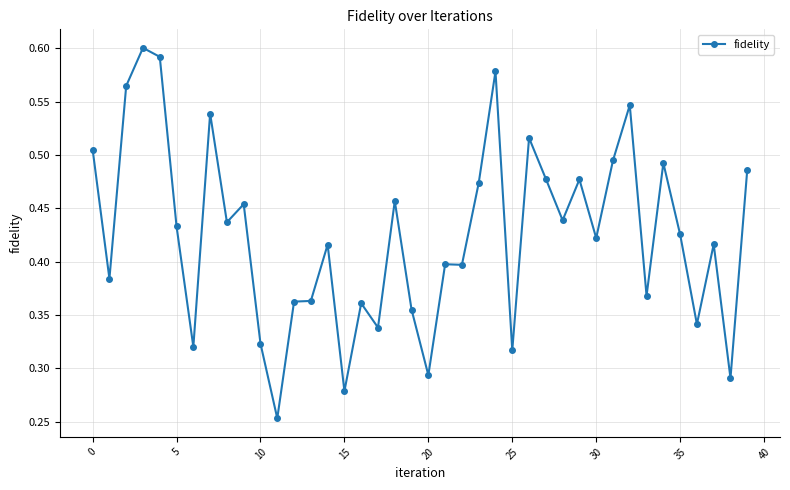

True or false: the data has more than 1 interior local peaks.

True